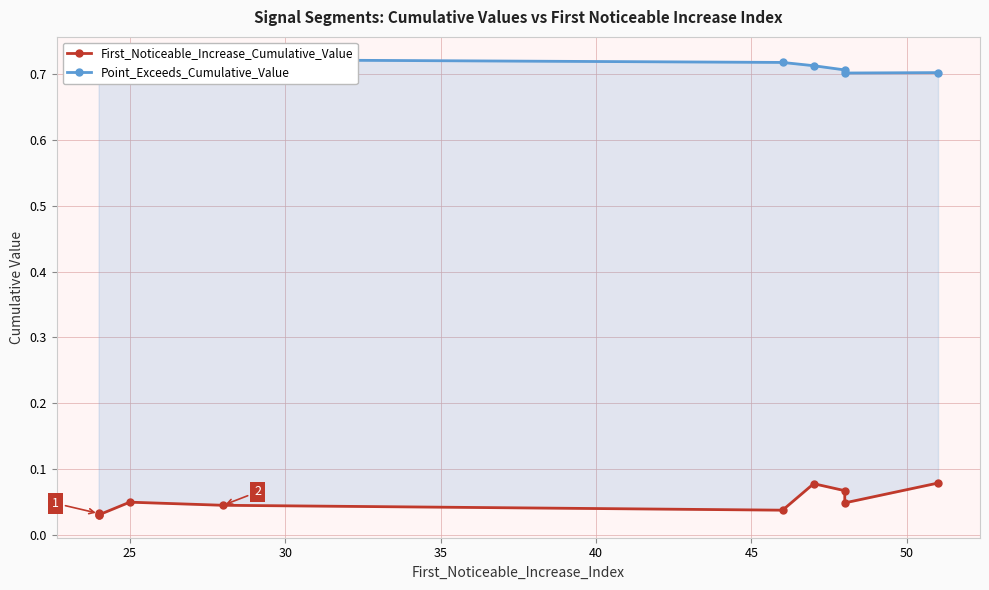

What is the difference between the highest and lowest values at 25?

0.7